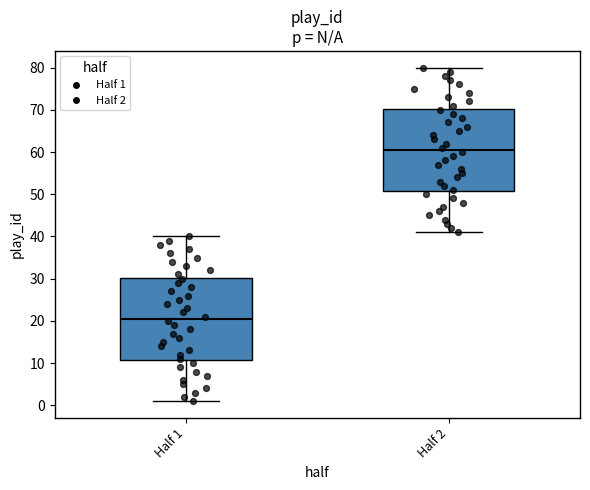

Reading left to right, transcribe this box plot: for each box, give where its median line is, the range the box spans, and where its two whiskers end, as read against the y-axis. The values are not printed on the chart, so give them approximately, as read against the axis.

Half 1: median 21, box 11 to 30, whiskers 1 to 40
Half 2: median 61, box 51 to 70, whiskers 41 to 80